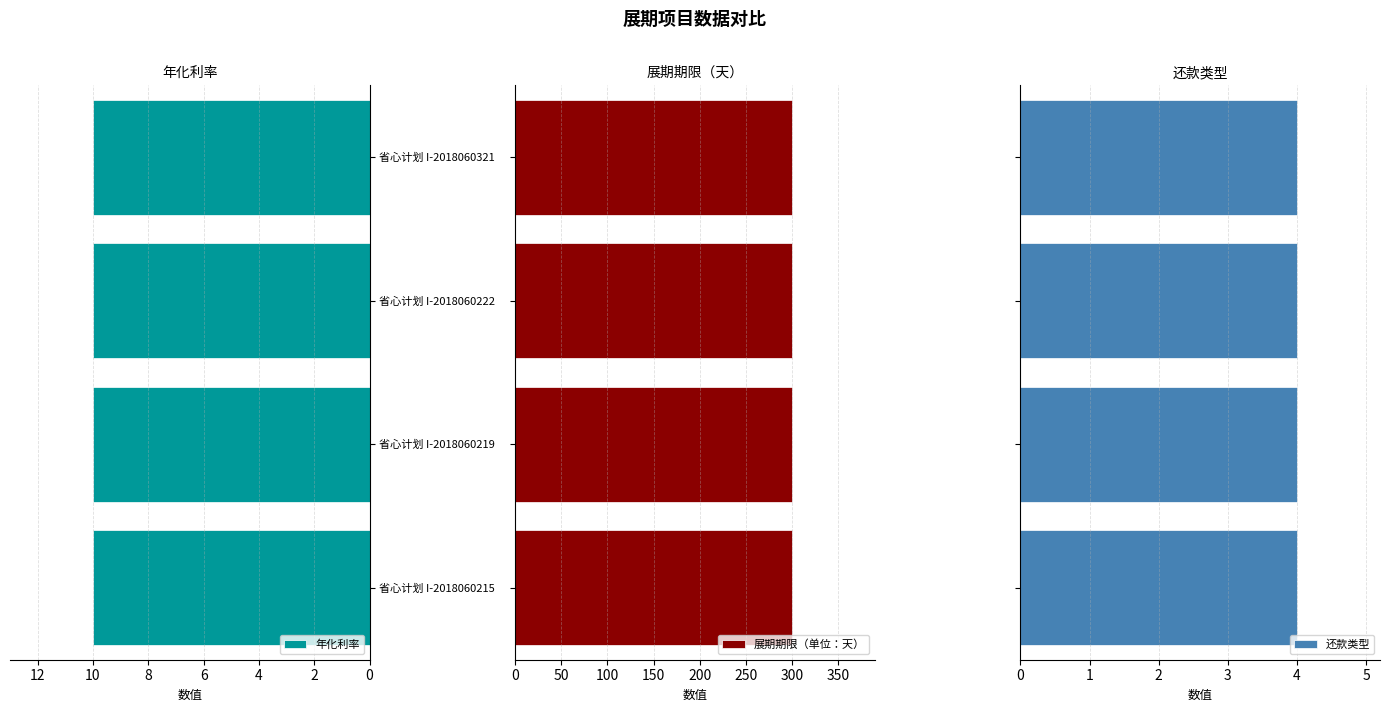

At which label does 还款类型 reach its minimum?

省心计划 I-2018060215